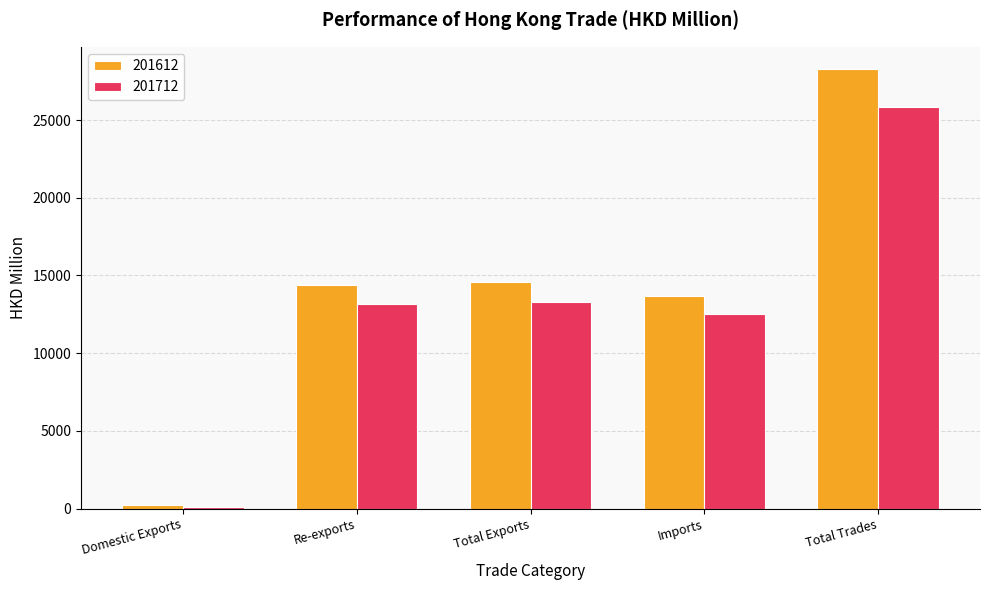

Rank the series at Total Exports from lowest to highest value.

201712, 201612